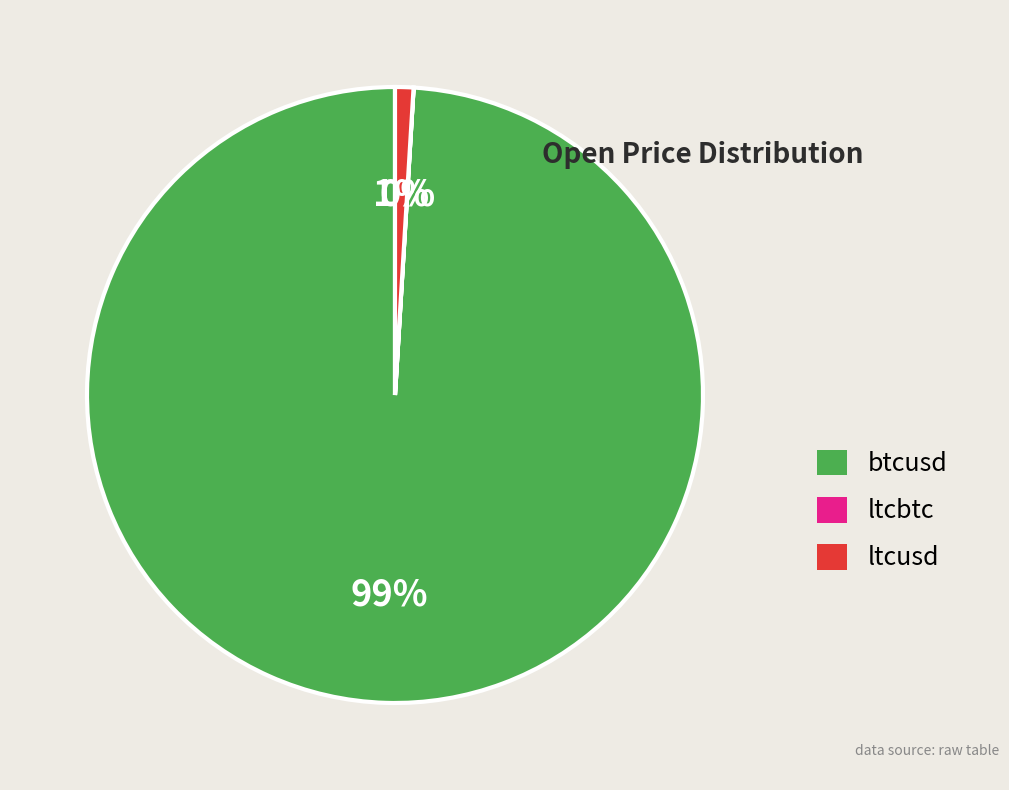

To the nearest percent, what is the average slice percentage?

33%